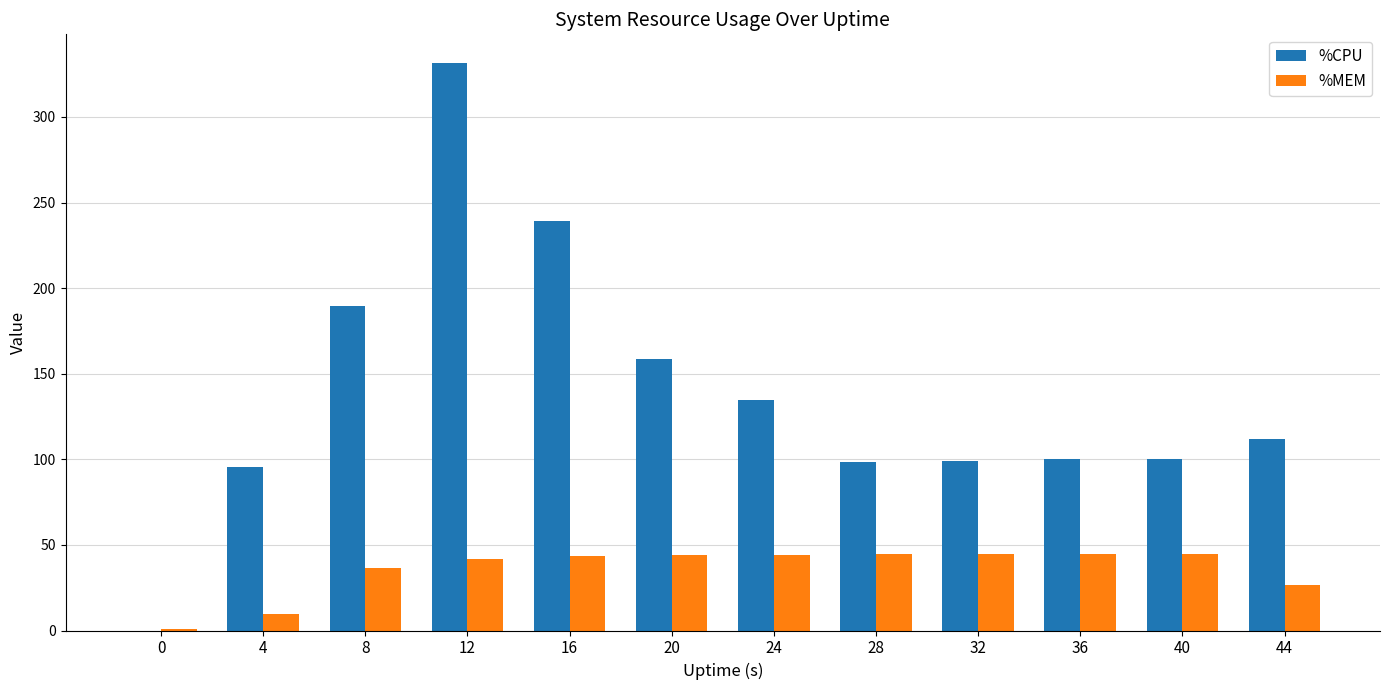

Where does the %MEM series first go above 43?

16